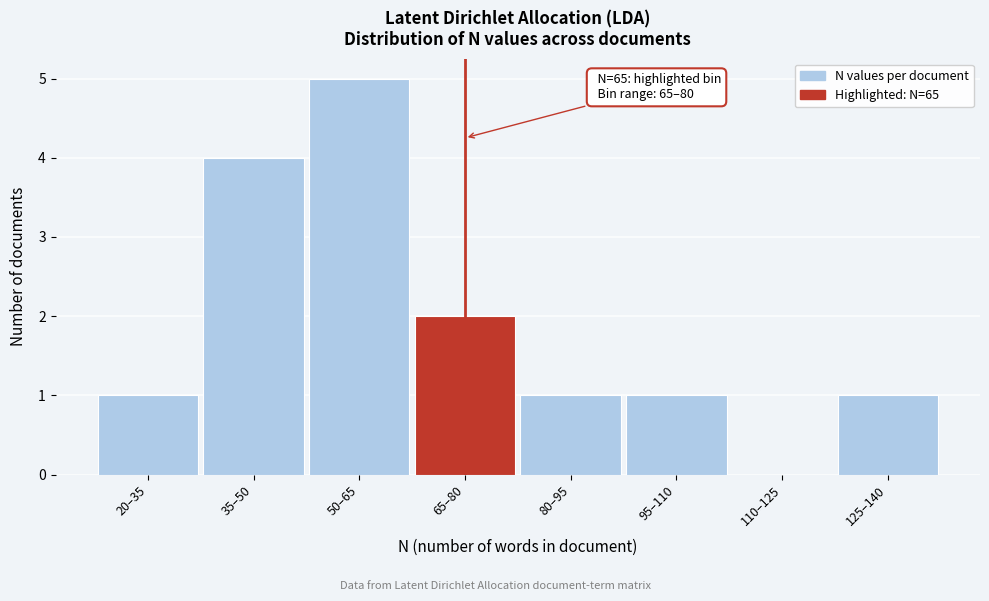

Reading left to right, extract all data points from this chart.

20–35=1	35–50=4	50–65=5	65–80=2	80–95=1	95–110=1	110–125=0	125–140=1